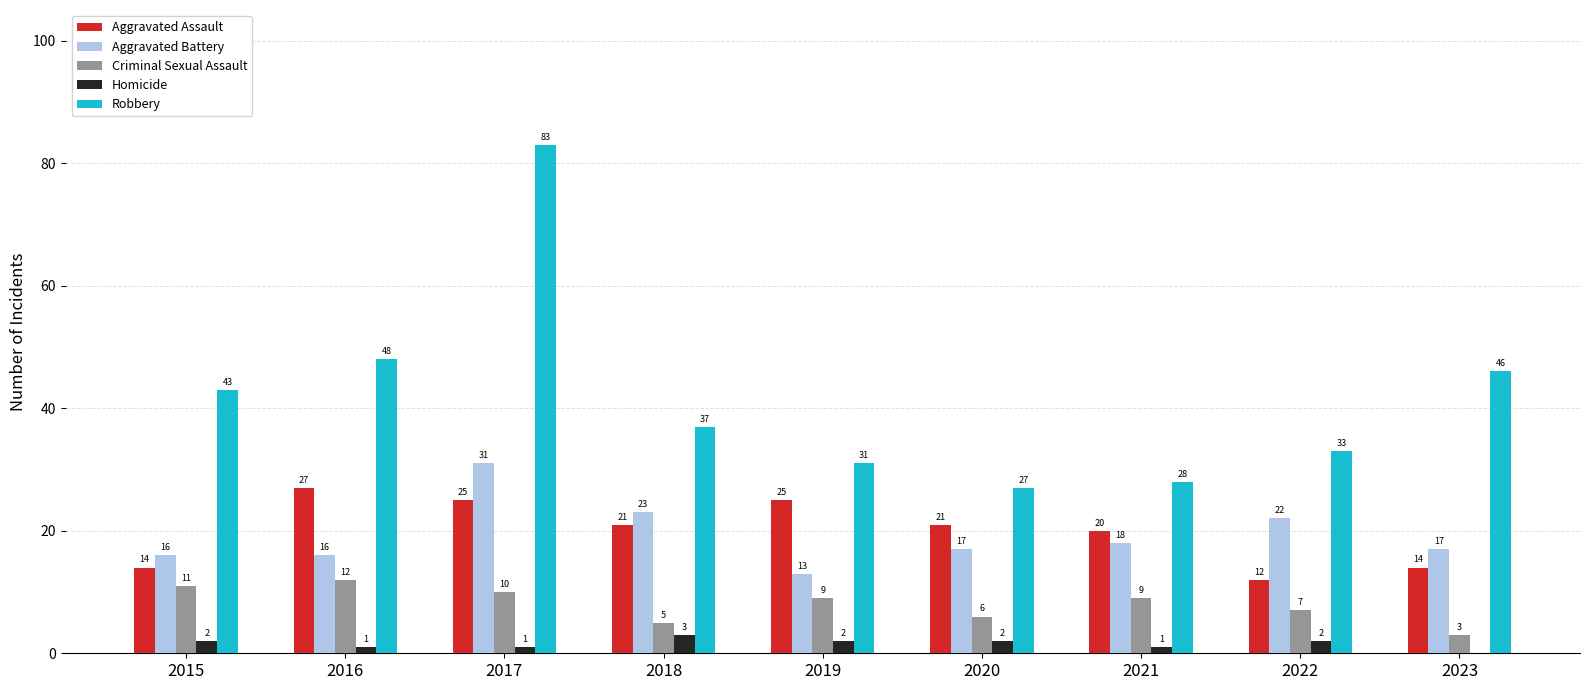

Reading right to left, transcribe all the data shown in this chart.

Aggravated Assault: 14	12	20	21	25	21	25	27	14
Aggravated Battery: 17	22	18	17	13	23	31	16	16
Criminal Sexual Assault: 3	7	9	6	9	5	10	12	11
Homicide: 0	2	1	2	2	3	1	1	2
Robbery: 46	33	28	27	31	37	83	48	43